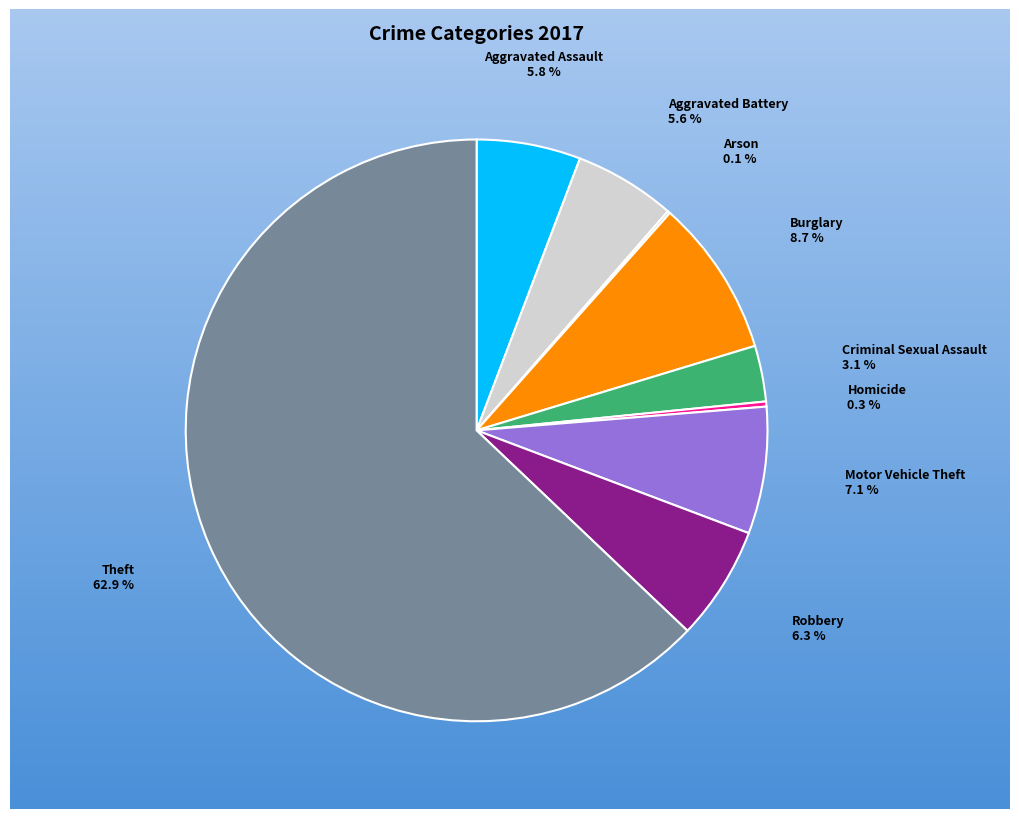

What is the ratio of the value at Robbery to the value at Criminal Sexual Assault?

2.0